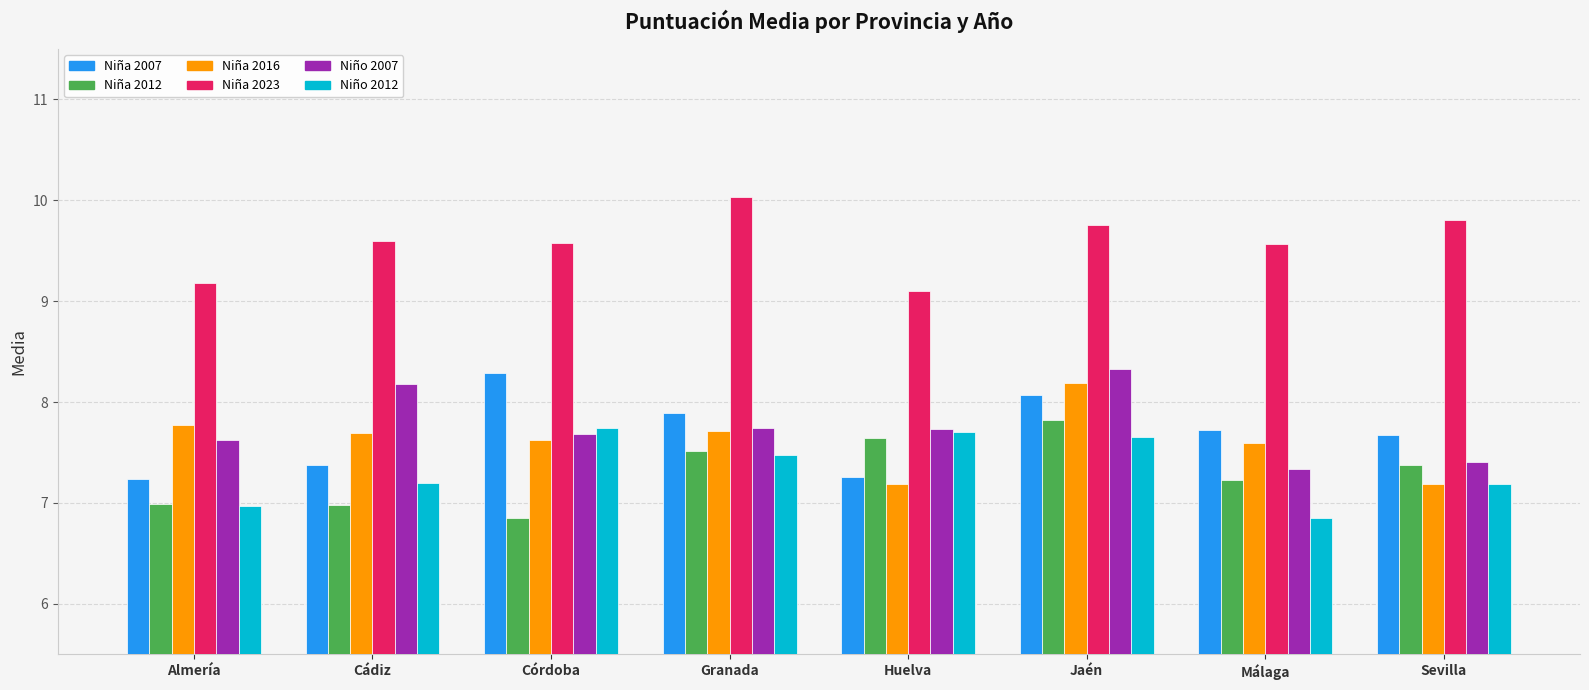

What is the total value across all series at Sevilla?

46.6